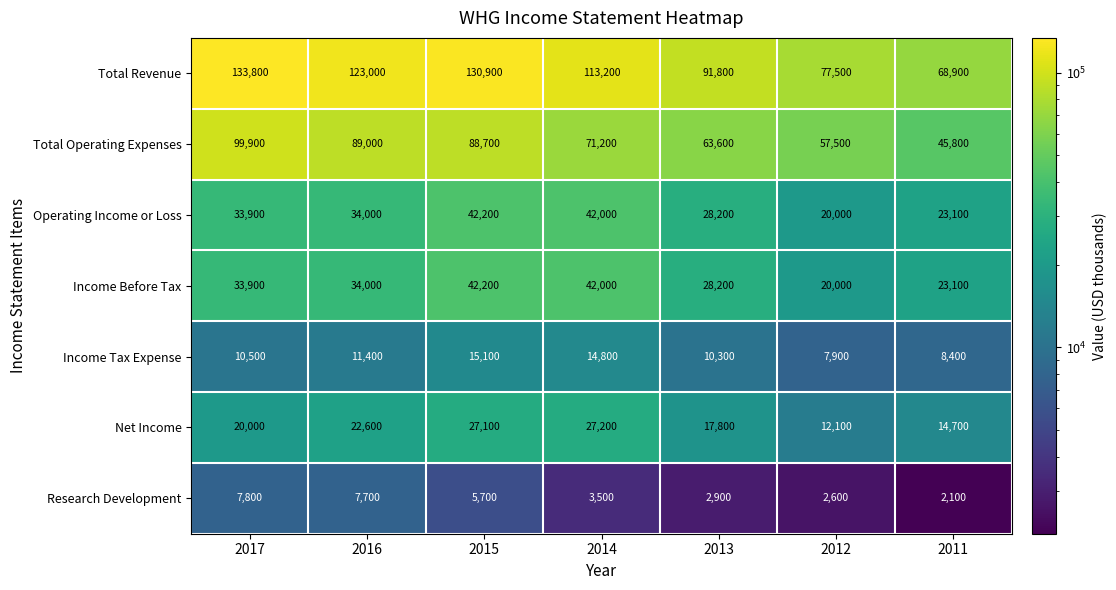

List the labels in order of Net Income value, smallest first.

2012, 2011, 2013, 2017, 2016, 2015, 2014